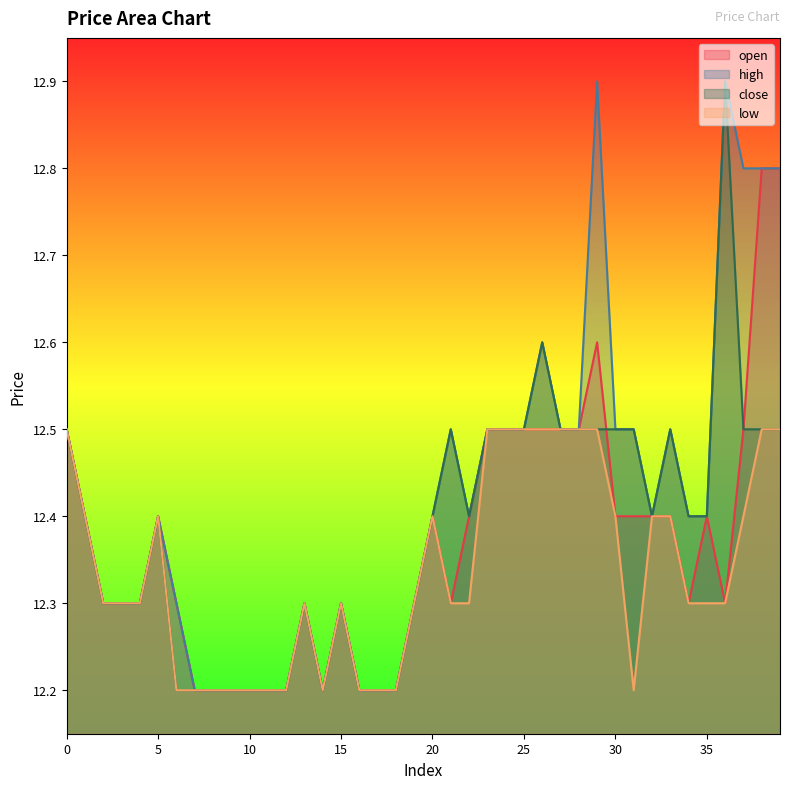

Is it true that open equals 7.6 at 23?

False